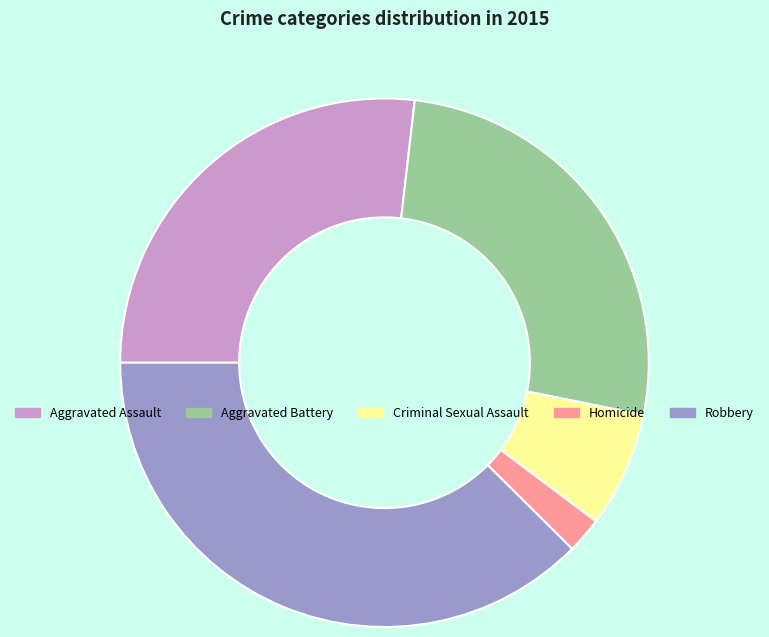

Does any single category account for the majority?

No